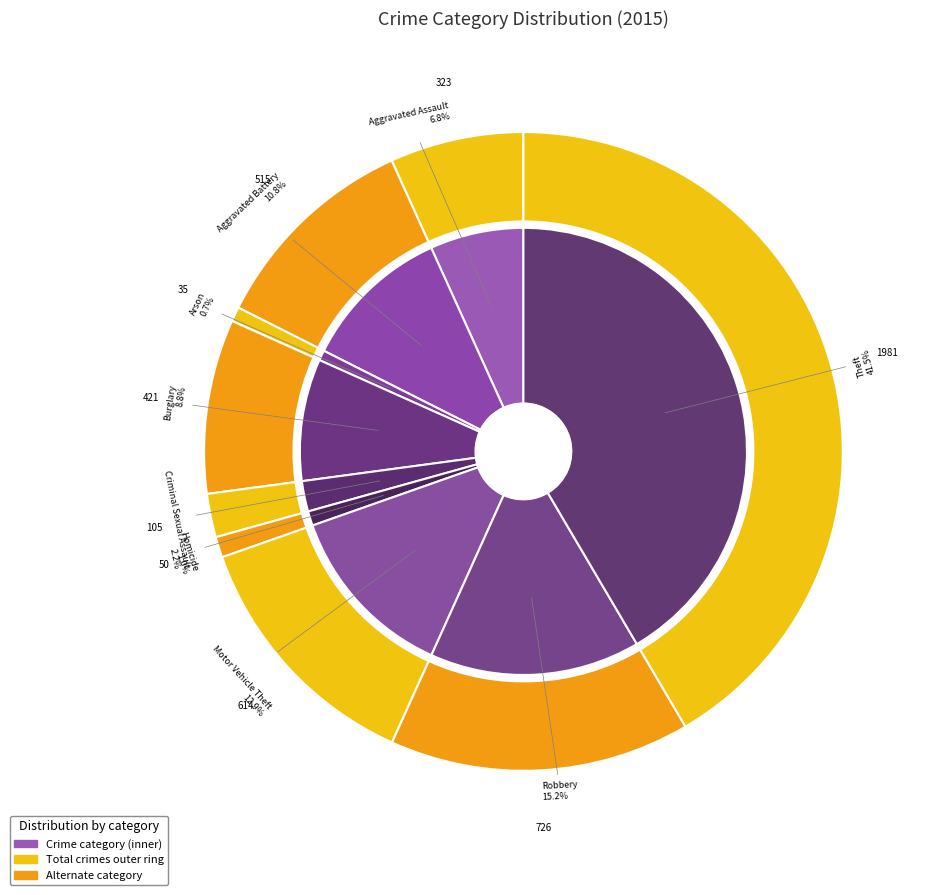

To the nearest percent, what is the difference between the largest and smallest slice percentages?

41%